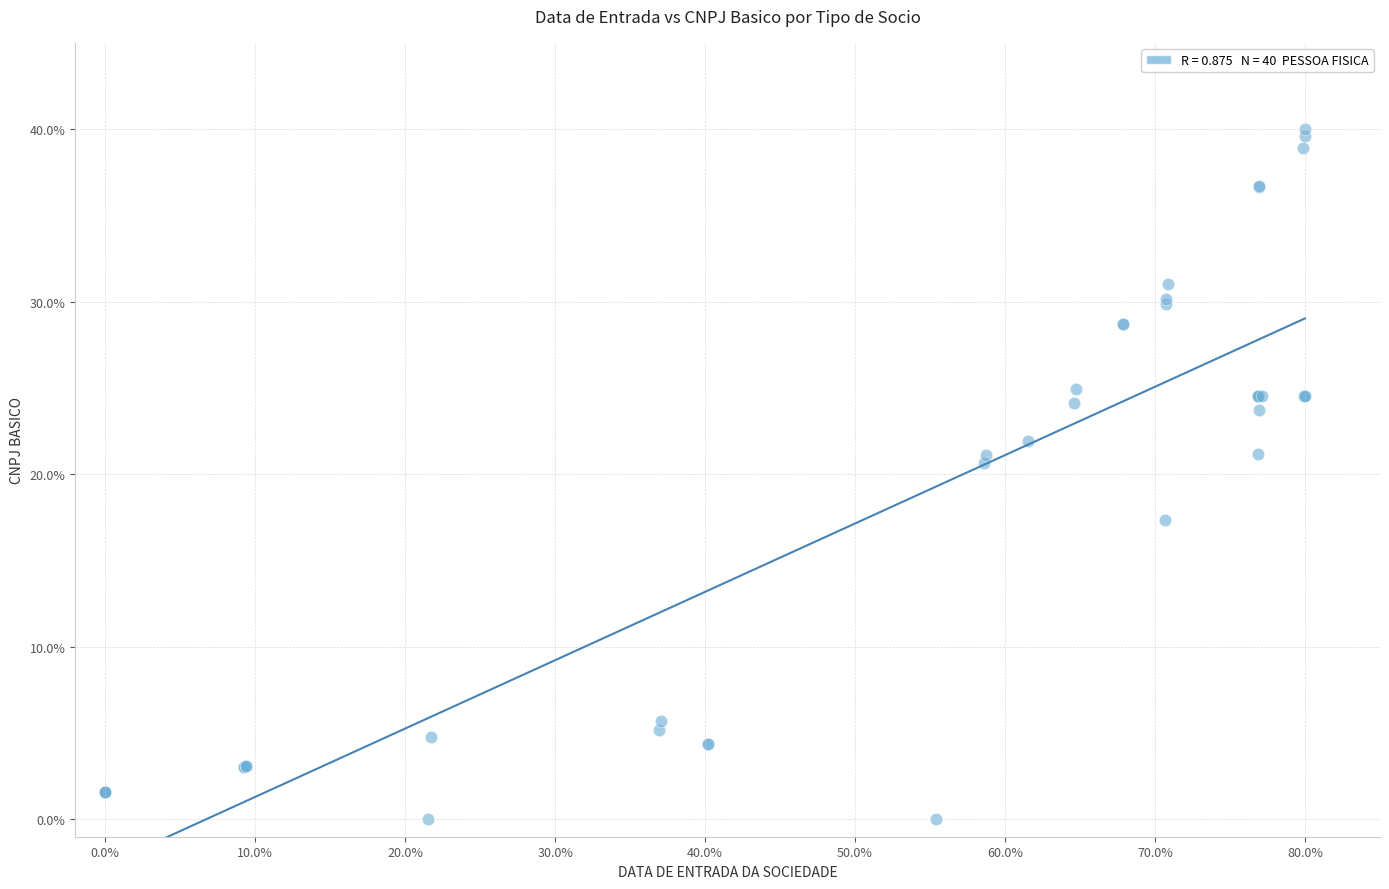

What Y value in the scatter plot is closest to 20?

20.6